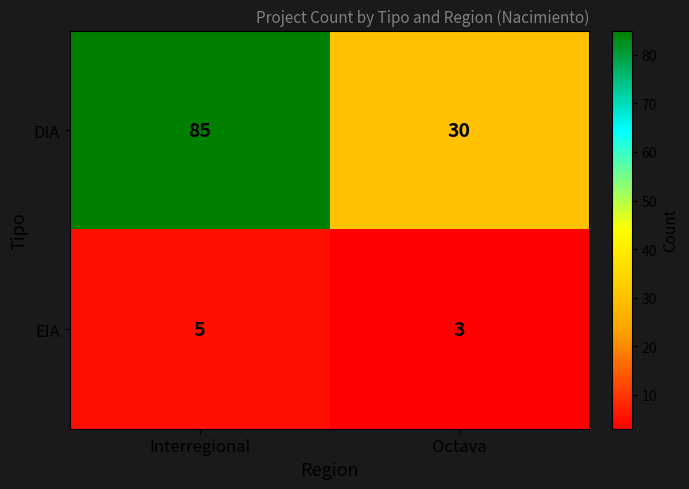

What is the spread (max minus min) of values at Octava?

27